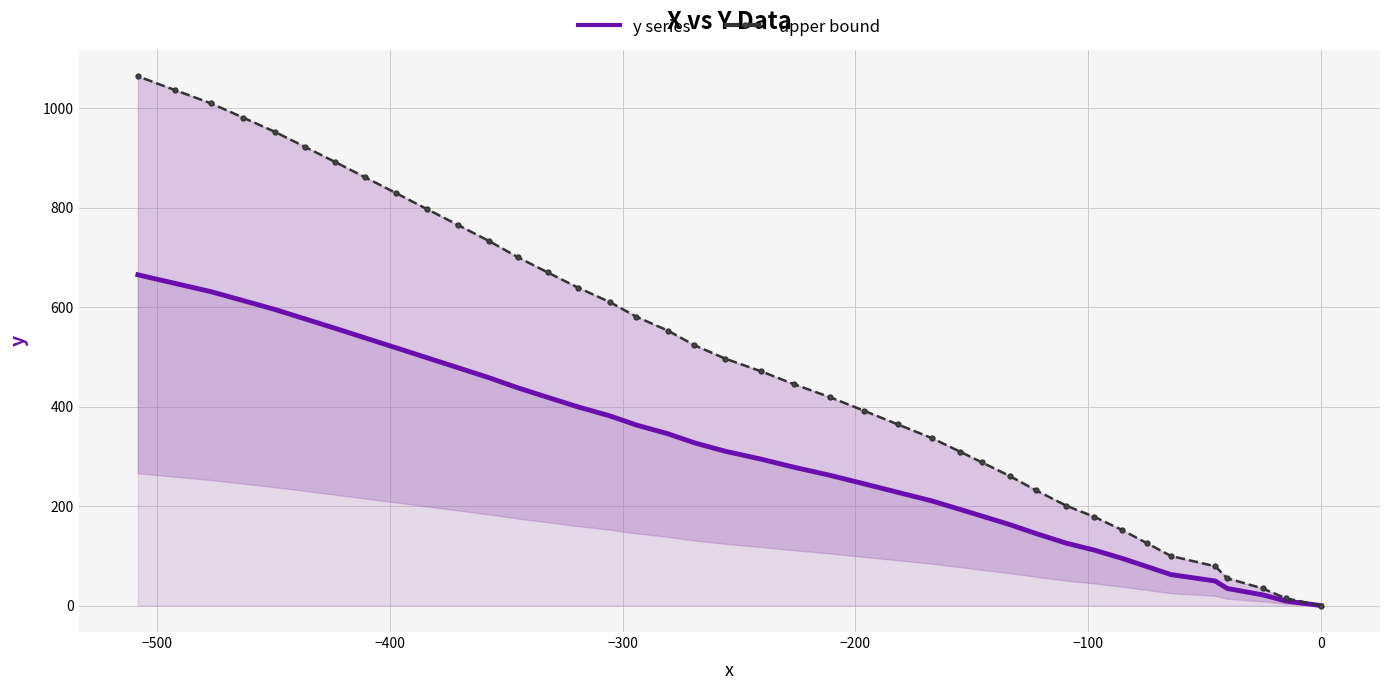

What is the sum of all upper bound values?

20078.2